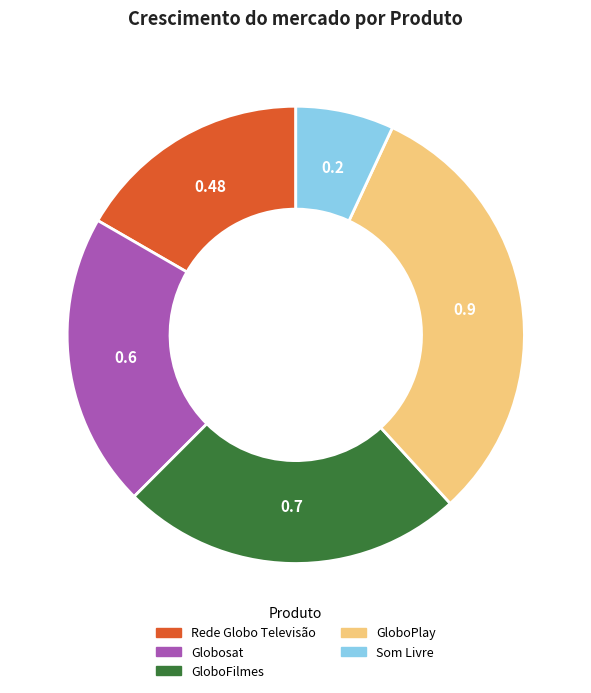

Which has a higher value, GloboPlay or GloboFilmes?

GloboPlay